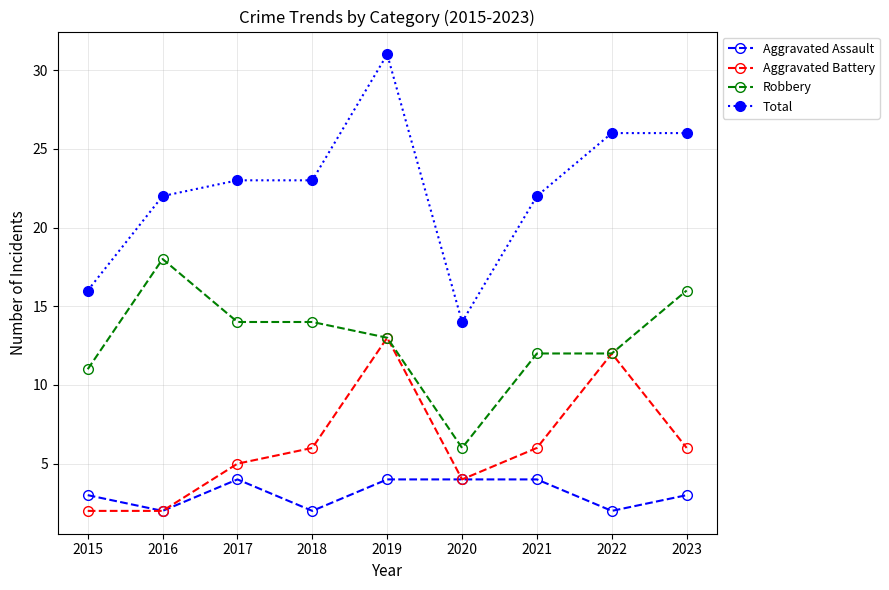

True or false: Aggravated Assault and Total cross at least once.

False